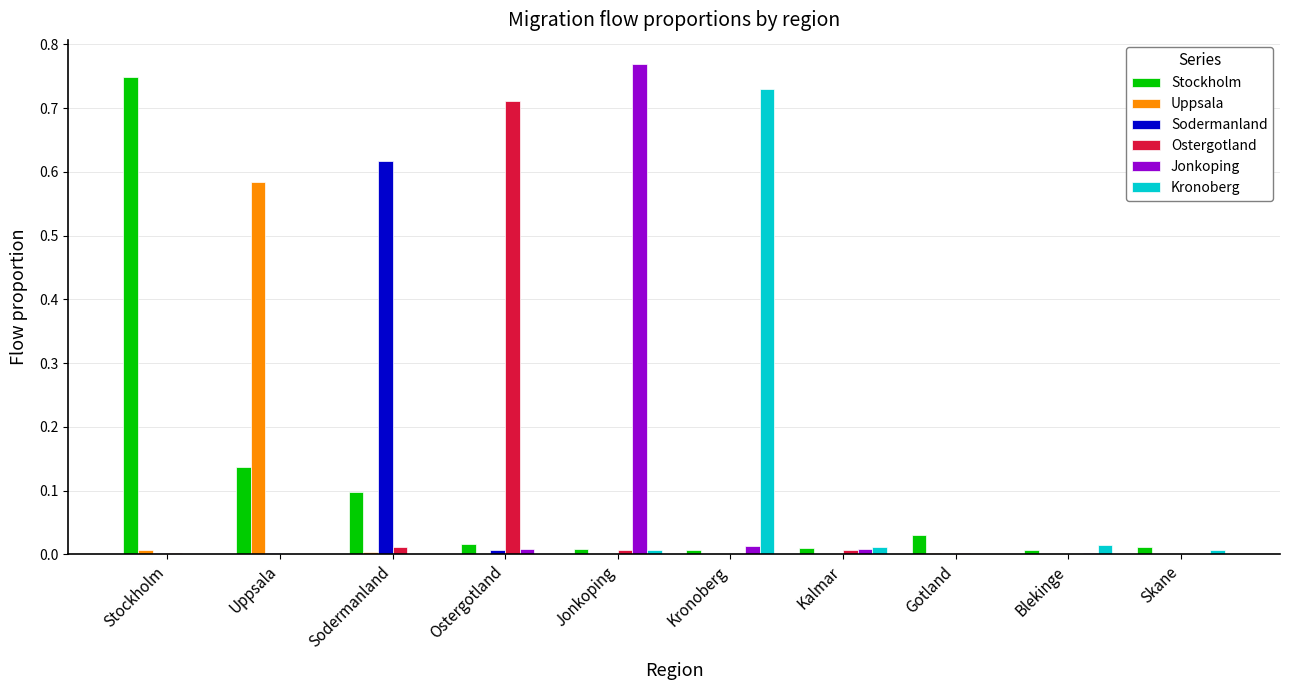

True or false: Kronoberg has a value of 1.2 at Kronoberg.

False